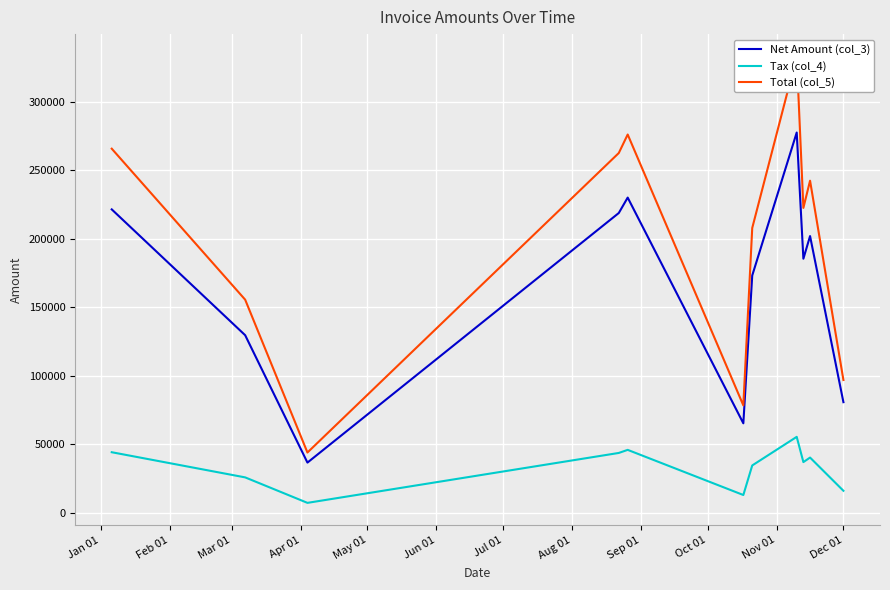

List the series in order of their peak value, highest first.

Total (col_5), Net Amount (col_3), Tax (col_4)